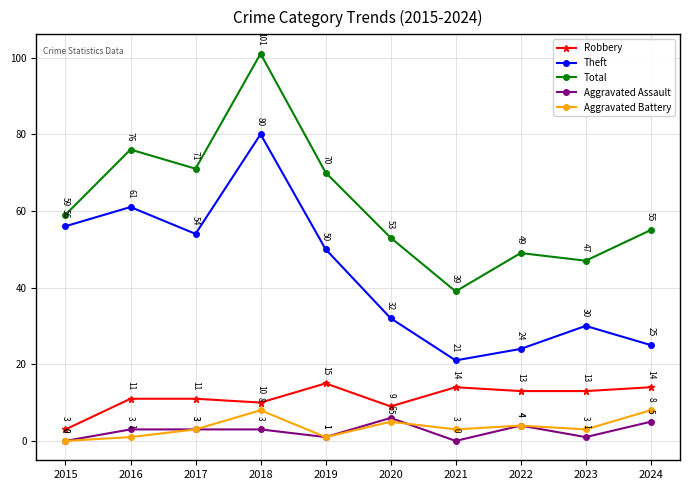

At how many categories does at least one series exceed 8?

10